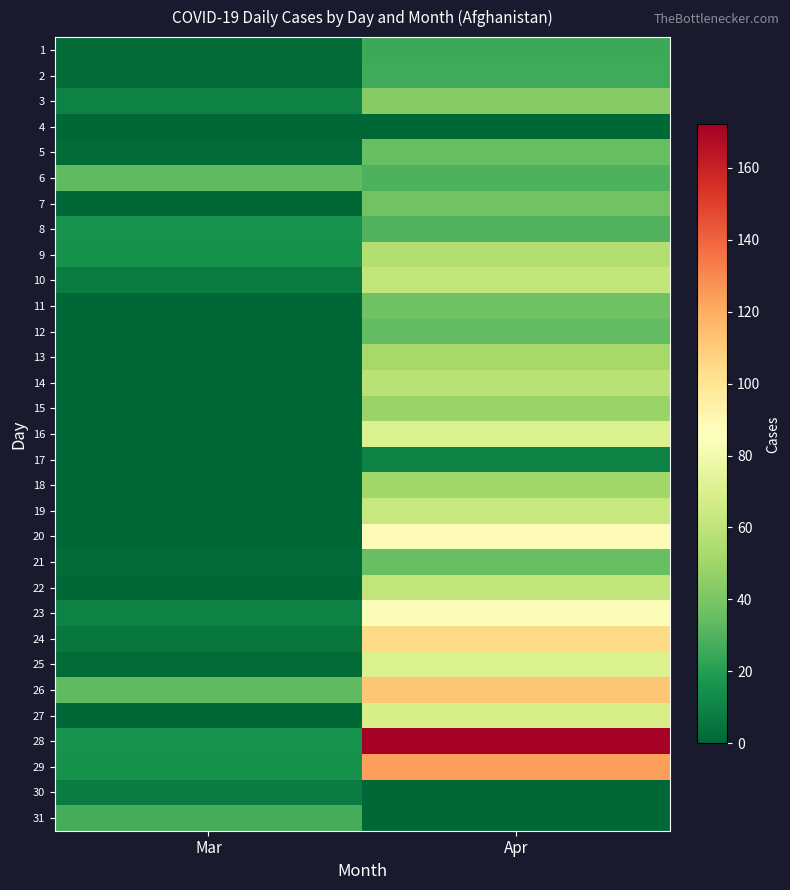

Between Apr and Mar, which is larger?

Apr